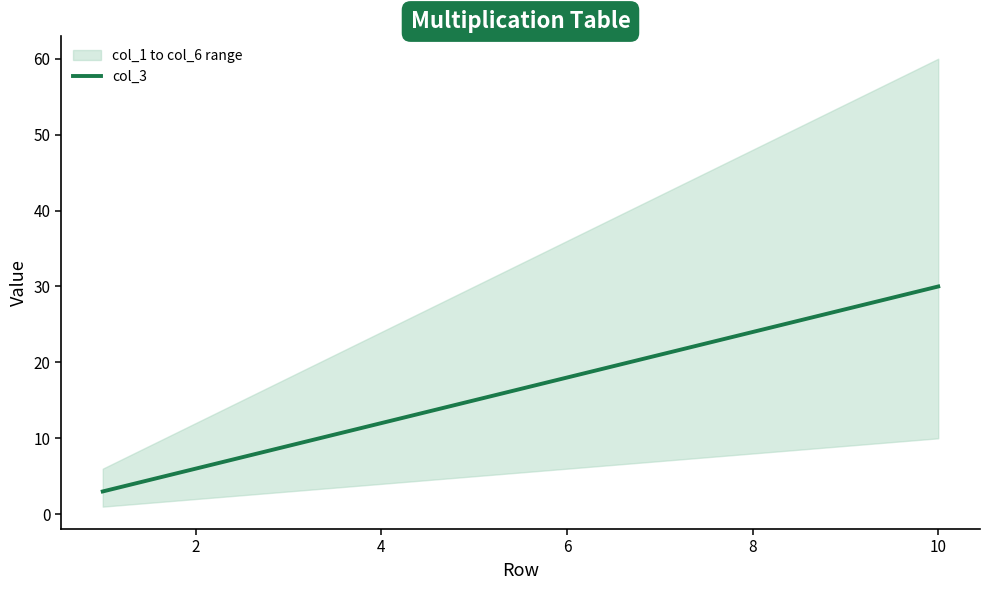

Reading left to right, list all the values displayed in this chart.

3	6	9	12	15	18	21	24	27	30